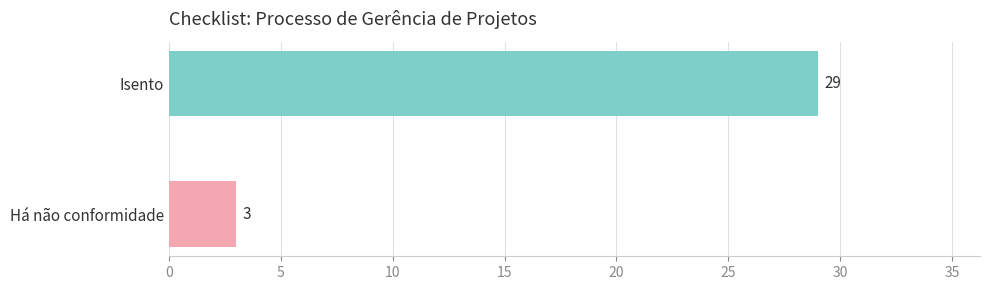

Does the chart contain any negative values?

No